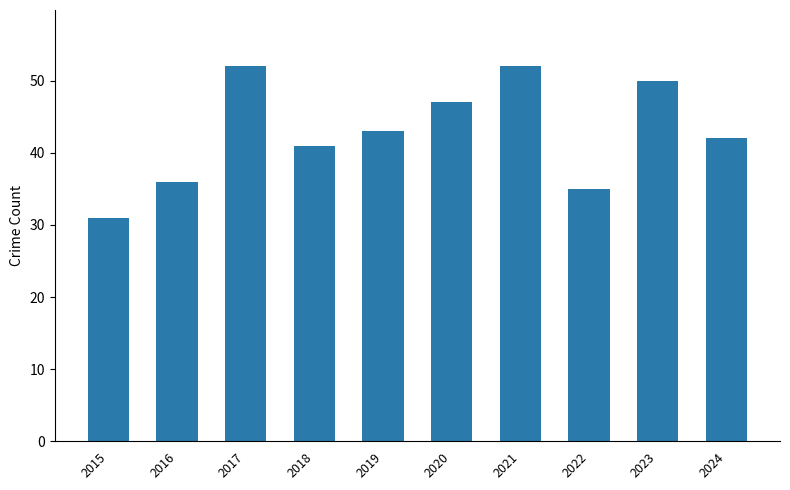

Reading right to left, extract all data points from this chart.

42	50	35	52	47	43	41	52	36	31